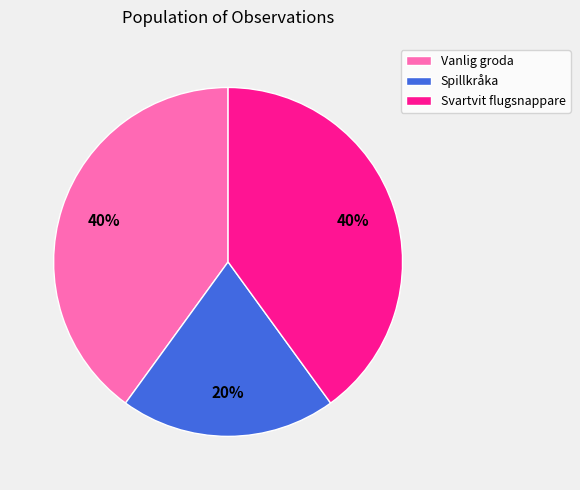

To the nearest percent, what portion does Vanlig groda represent?

40%